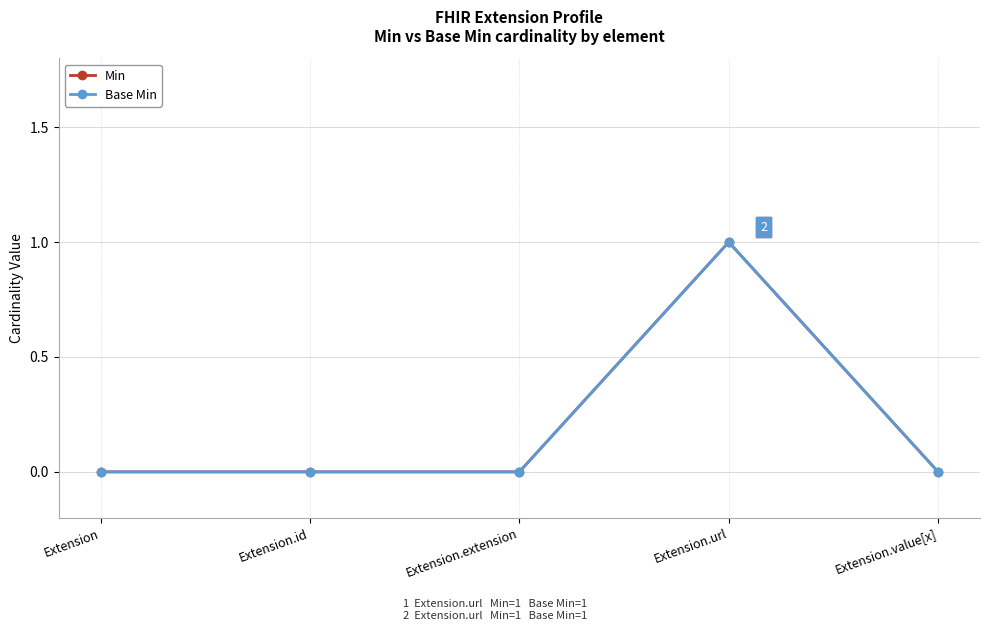

What is the difference between the Min values at Extension.id and Extension.url?

1